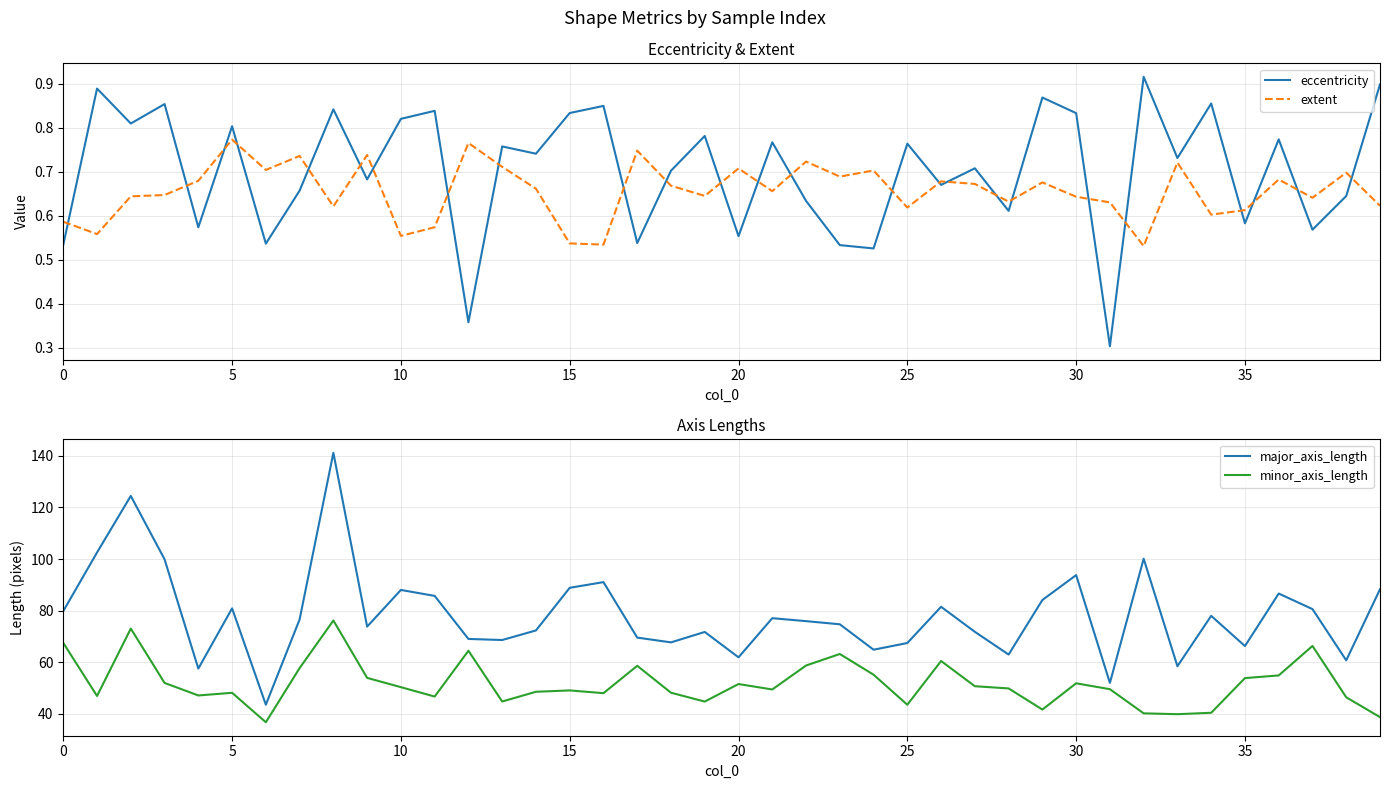

What are all the series names shown in the legend?

eccentricity, extent, major_axis_length, minor_axis_length